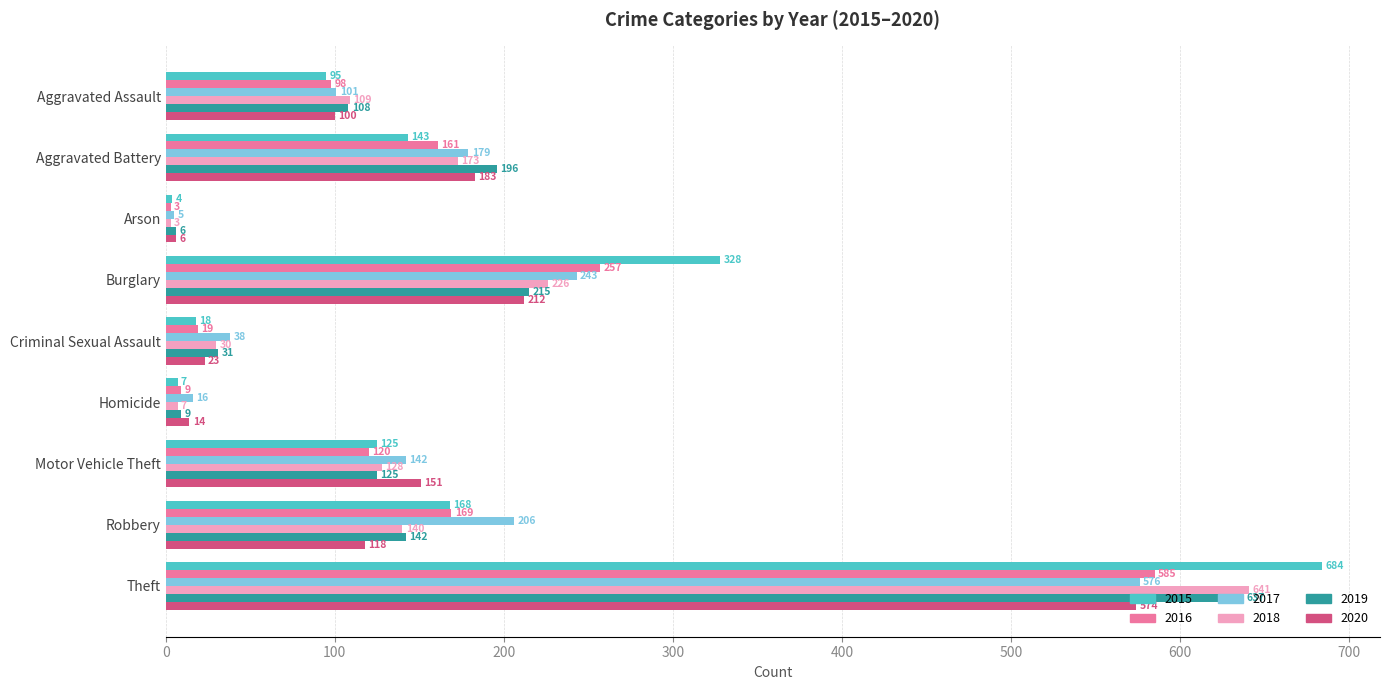

What is the smallest value displayed?

3